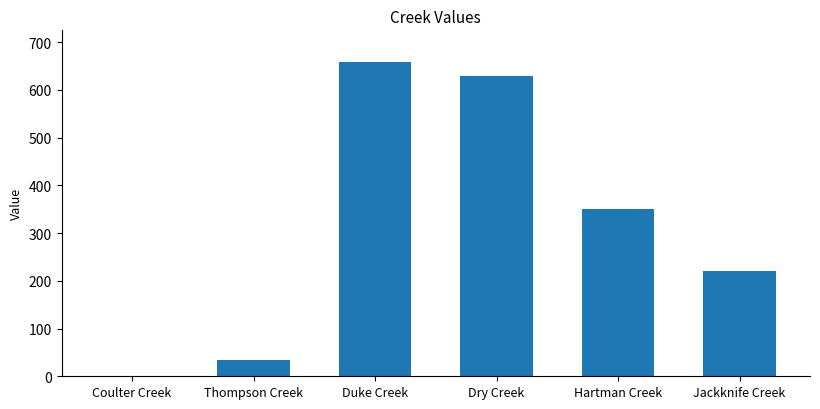

Reading left to right, transcribe all the data shown in this chart.

1	35	659	630	350	221